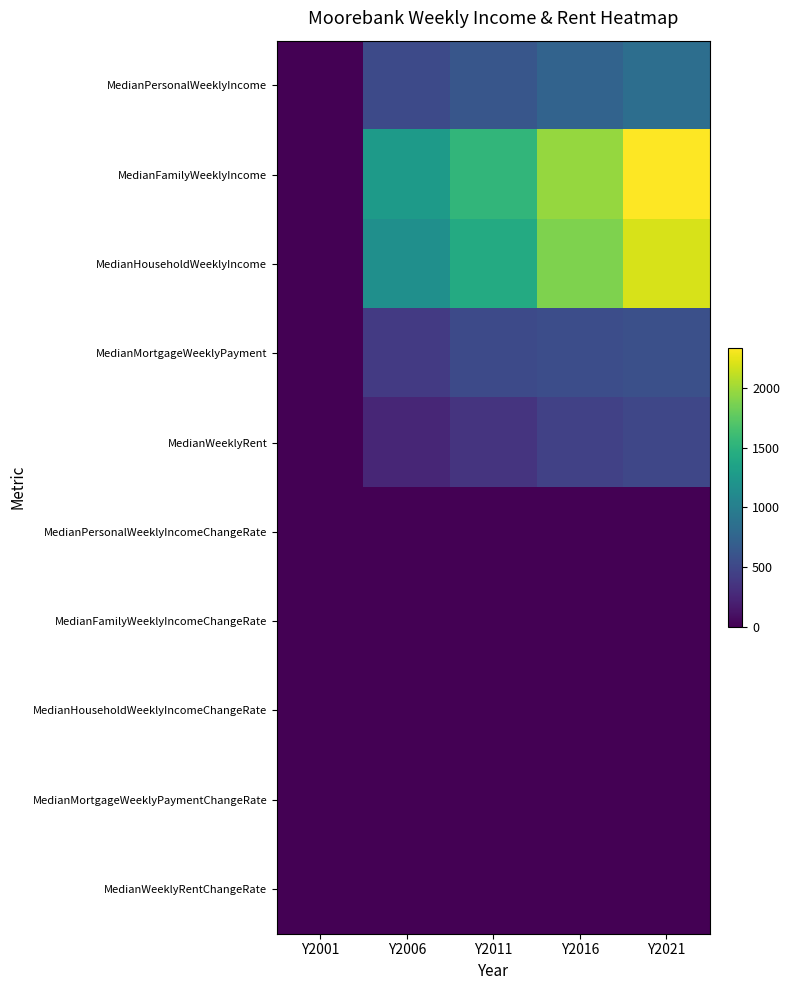

Reading left to right, list all the values displayed in this chart.

MedianPersonalWeeklyIncome: Y2001=0.0	Y2006=522.0	Y2011=630.0	Y2016=746.0	Y2021=843.0
MedianFamilyWeeklyIncome: Y2001=0.0	Y2006=1272.0	Y2011=1542.0	Y2016=1972.0	Y2021=2340.0
MedianHouseholdWeeklyIncome: Y2001=0.0	Y2006=1166.0	Y2011=1434.0	Y2016=1889.0	Y2021=2201.0
MedianMortgageWeeklyPayment: Y2001=0.0	Y2006=398.9	Y2011=529.3	Y2016=556.7	Y2021=575.4
MedianWeeklyRent: Y2001=0.0	Y2006=250.0	Y2011=351.0	Y2016=450.0	Y2021=500.0
MedianPersonalWeeklyIncomeChangeRate: Y2001=0.0	Y2006=1.0	Y2011=1.2	Y2016=1.4	Y2021=1.6
MedianFamilyWeeklyIncomeChangeRate: Y2001=0.0	Y2006=1.0	Y2011=1.2	Y2016=1.6	Y2021=1.8
MedianHouseholdWeeklyIncomeChangeRate: Y2001=0.0	Y2006=1.0	Y2011=1.2	Y2016=1.6	Y2021=1.9
MedianMortgageWeeklyPaymentChangeRate: Y2001=0.0	Y2006=1.0	Y2011=1.3	Y2016=1.4	Y2021=1.4
MedianWeeklyRentChangeRate: Y2001=0.0	Y2006=1.0	Y2011=1.4	Y2016=1.8	Y2021=2.0